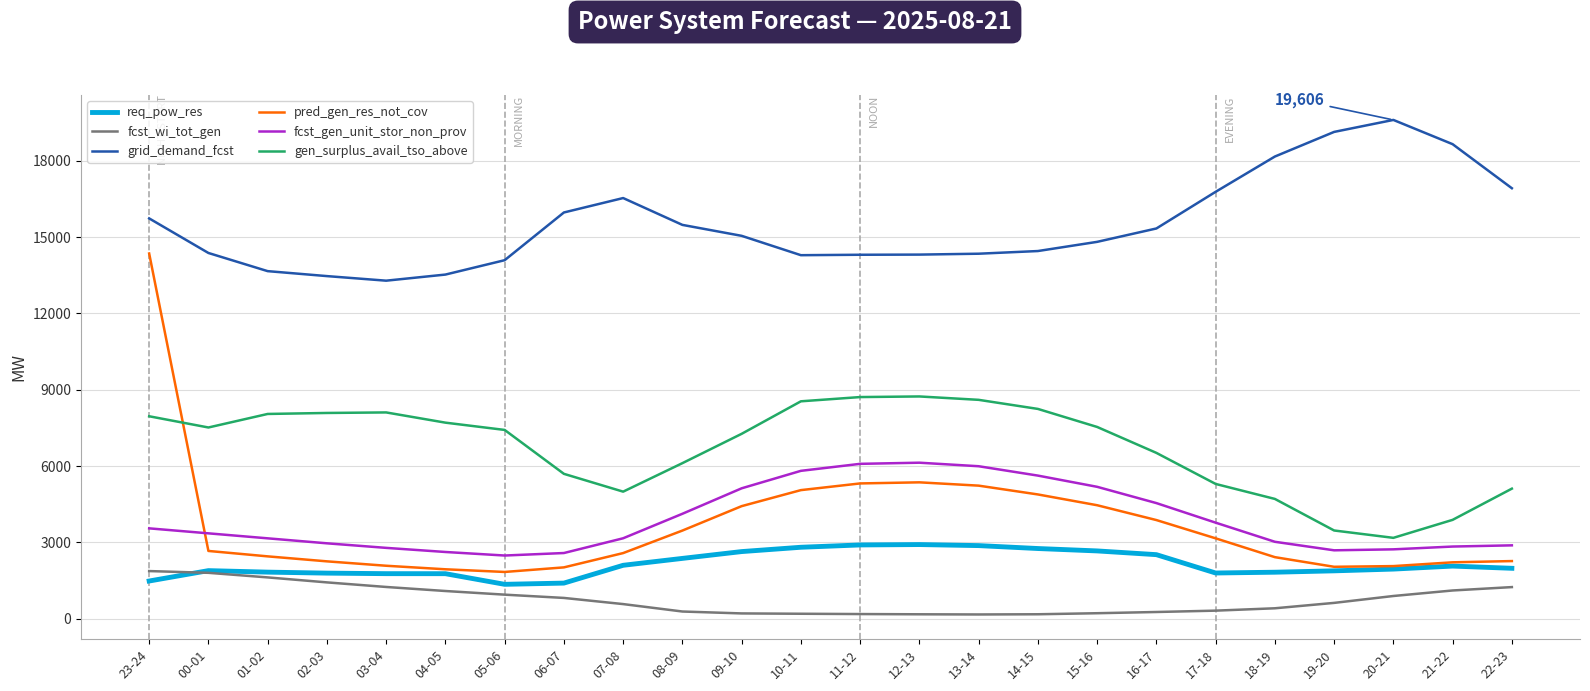

Is this an area chart (filled region under the line)?

No